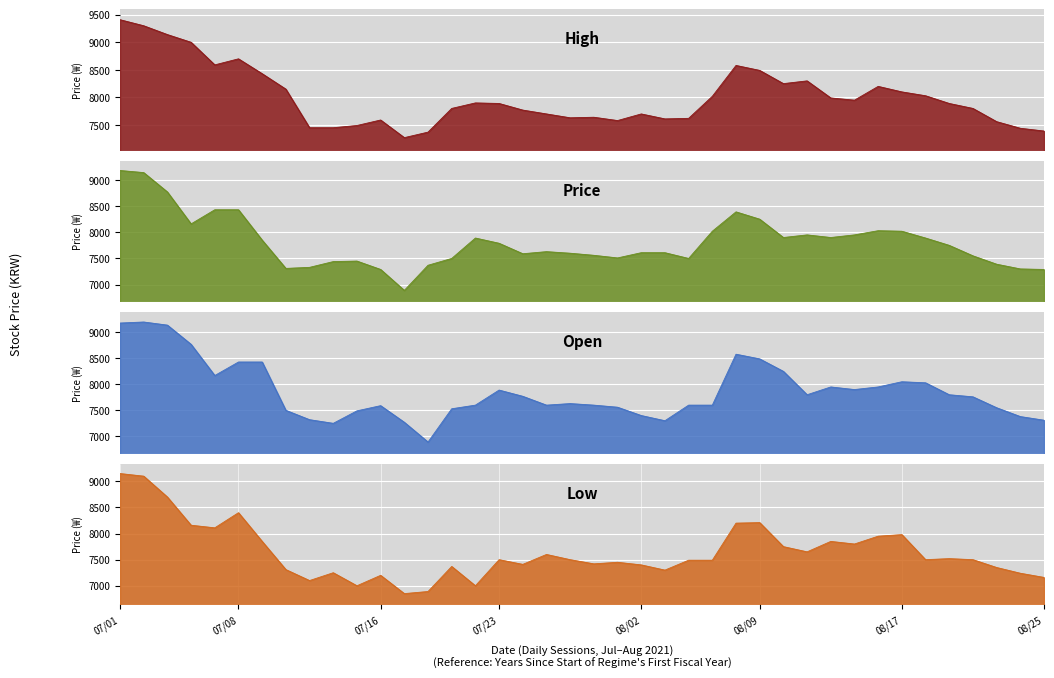

What is the label of the 15th point from the left?

07/21